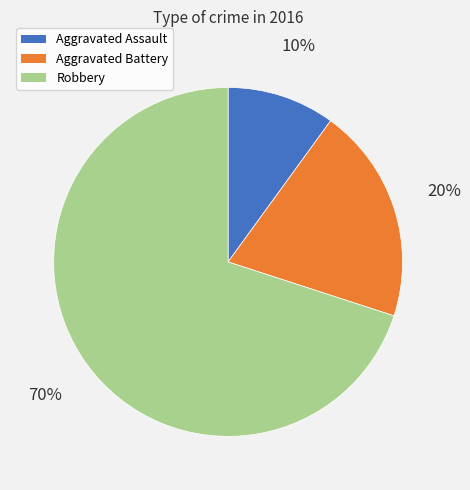

To the nearest percent, what is the average slice percentage?

33%